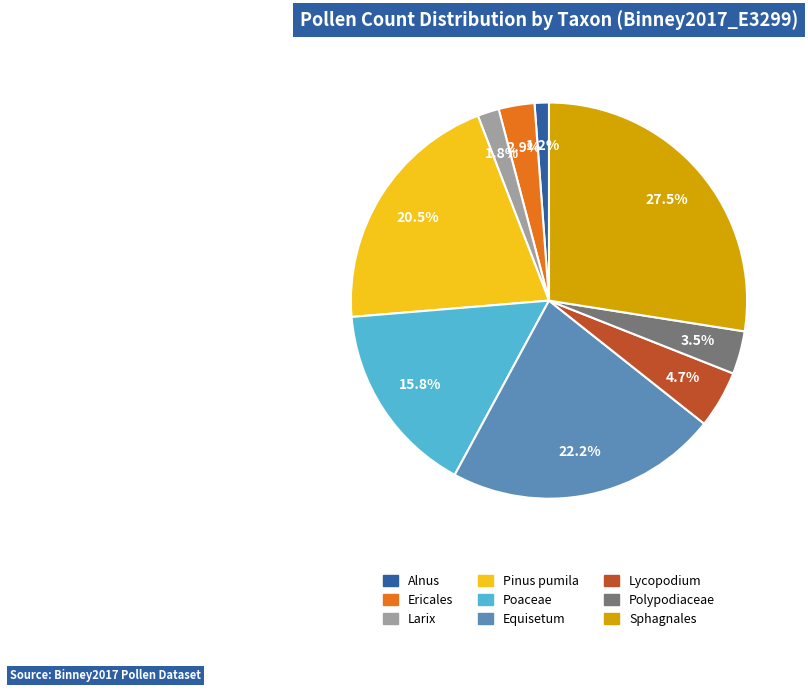

To the nearest percent, what is the combined percentage of Sphagnales and Ericales?

30%